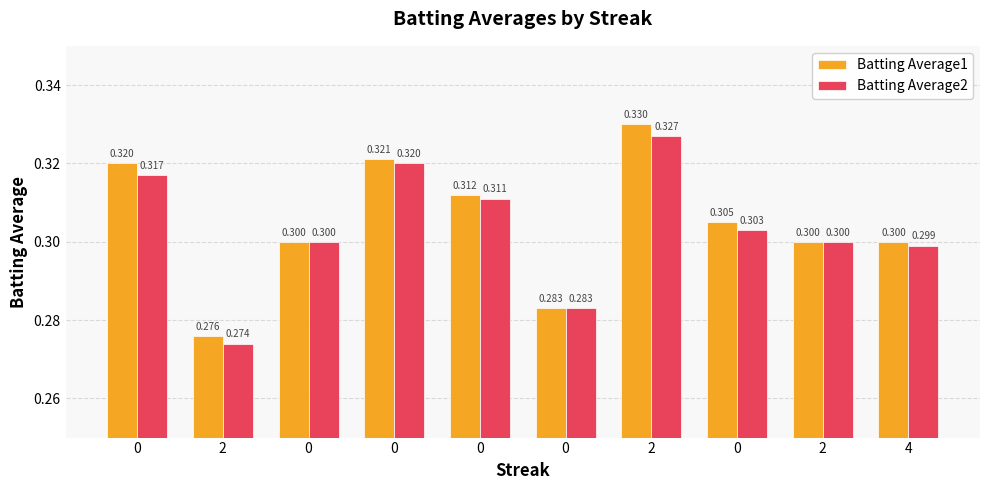

Count the number of categories in the chart.

10